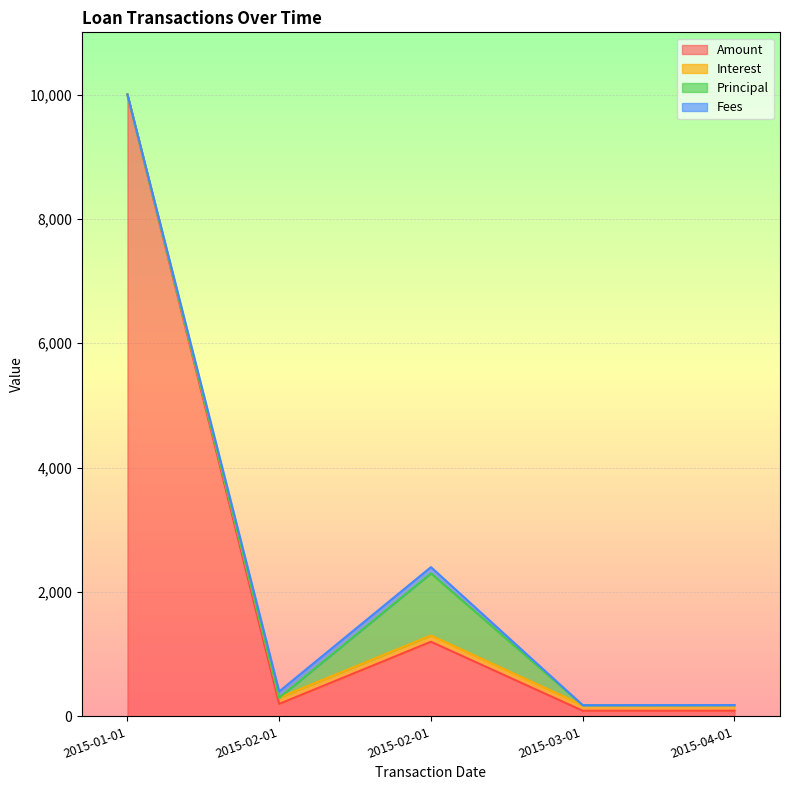

What is the label of the 2nd point from the left?

2015-02-01